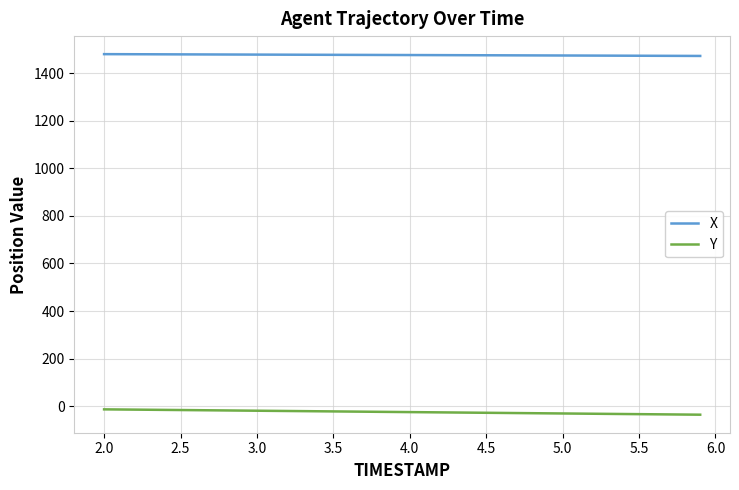

Which series has the largest total across all categories?

X